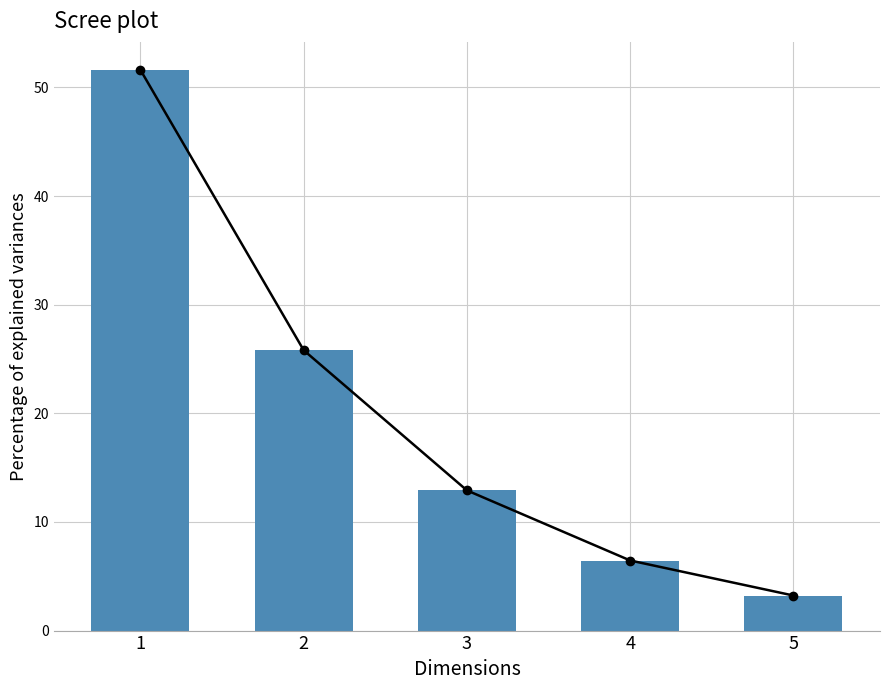

List the series in order of their peak value, highest first.

Cumulative line, Percentage of explained variances